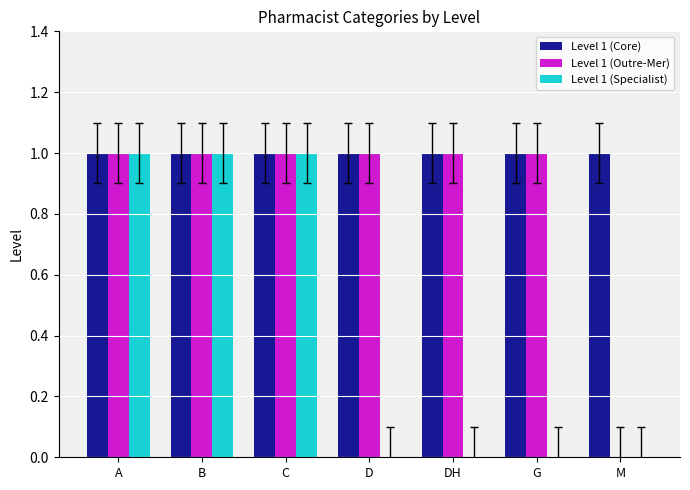

What are all the series names shown in the legend?

Level 1 (Core), Level 1 (Outre-Mer), Level 1 (Specialist)